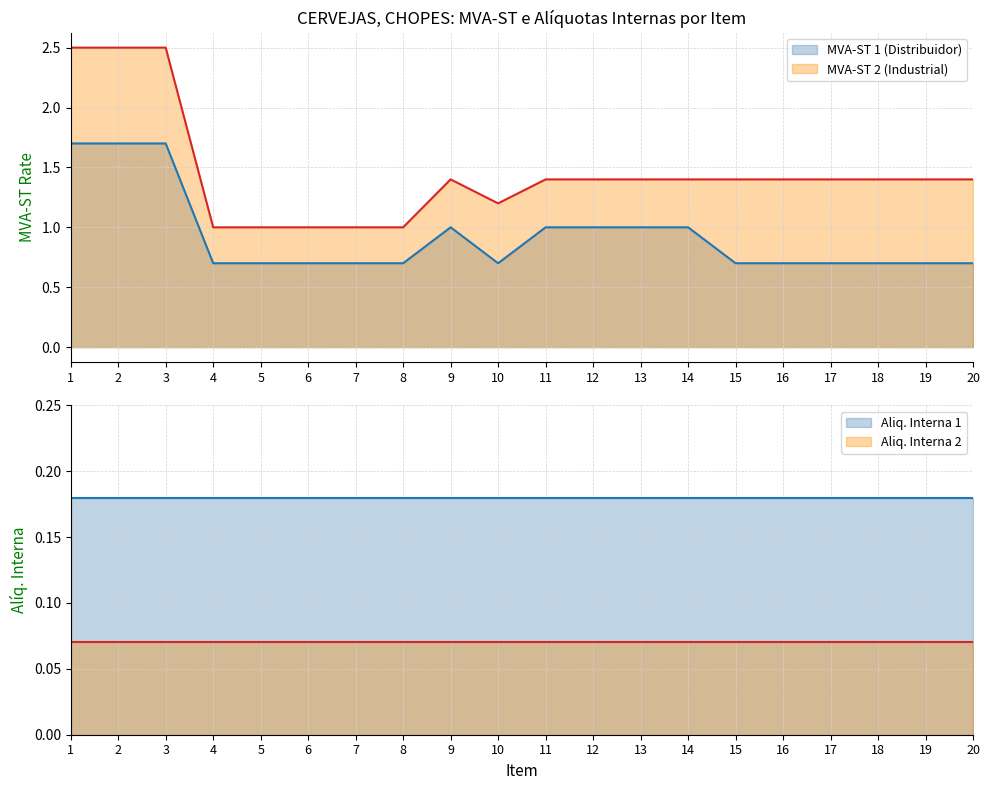

Between 10 and 16, which is larger?

10